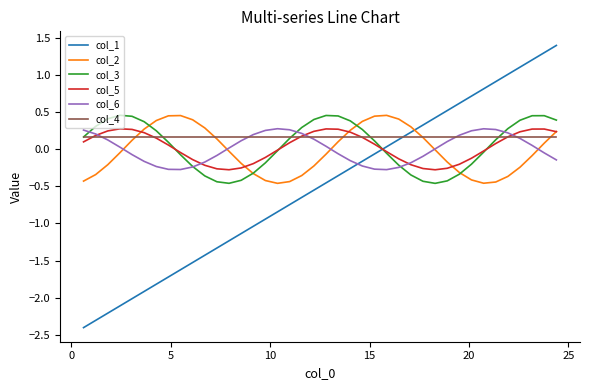

Which series has the largest range (max minus min)?

col_1